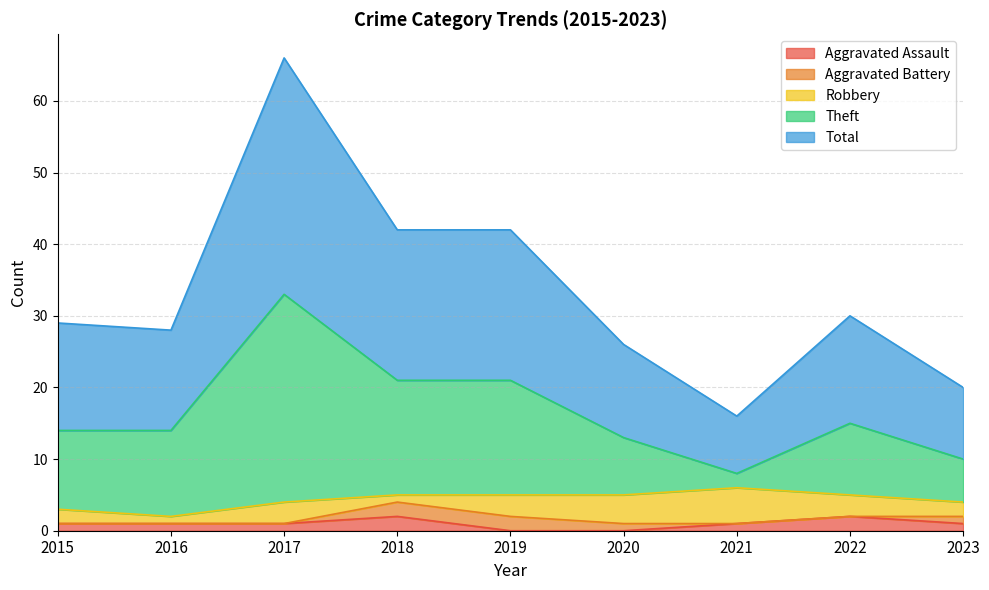

The Total series shows 9 at 2022. True or false?

False